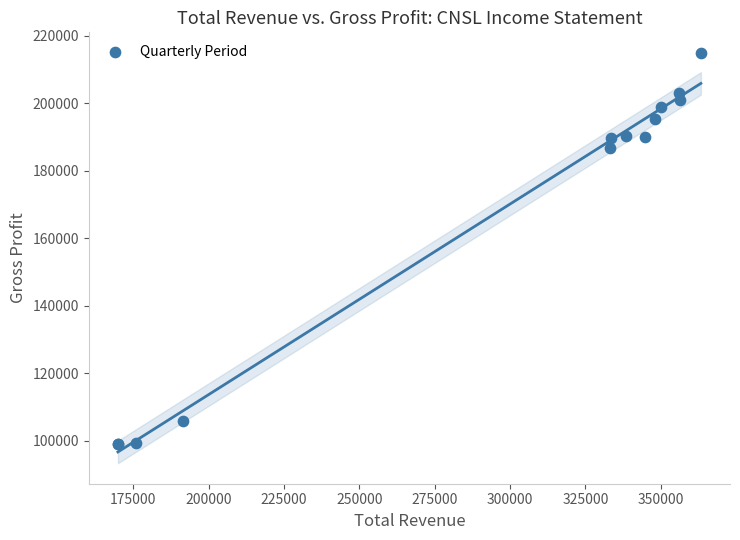

What Y value in the scatter plot is closest to 156900?

186700